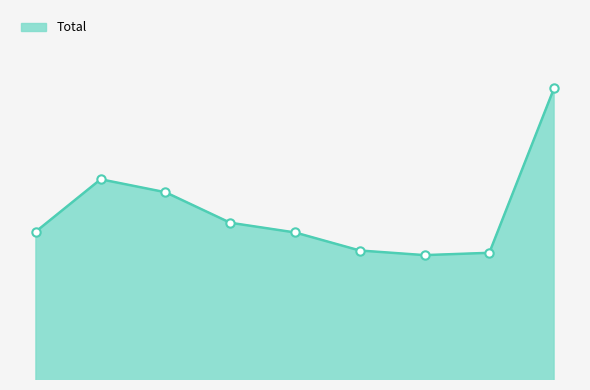

Reading left to right, what are all the values shown in this chart?

921	1034	1006	940	919	880	870	875	1231